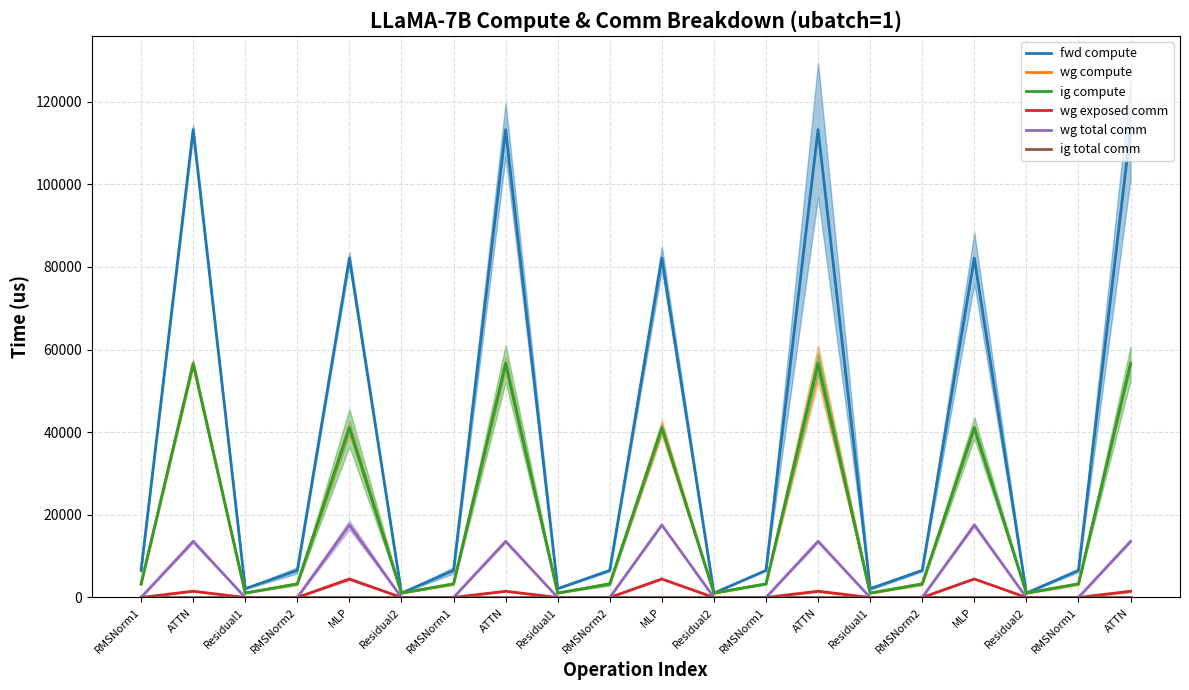

Reading left to right, what are all the values shown in this chart?

fwd compute: 6553.5	113226.7	2128.7	6553.5	82137.9	1064.3	6553.5	113226.7	2128.7	6553.5	82137.9	1064.3	6553.5	113226.7	2128.7	6553.5	82137.9	1064.3	6553.5	113226.7
wg compute: 3276.7	56613.4	1064.3	3276.7	41068.9	1064.3	3276.7	56613.4	1064.3	3276.7	41068.9	1064.3	3276.7	56613.4	1064.3	3276.7	41068.9	1064.3	3276.7	56613.4
ig compute: 3276.7	56613.4	1064.3	3276.7	41068.9	1064.3	3276.7	56613.4	1064.3	3276.7	41068.9	1064.3	3276.7	56613.4	1064.3	3276.7	41068.9	1064.3	3276.7	56613.4
wg exposed comm: 0.0	1506.9	0.0	0.0	4476.2	0.0	0.0	1506.9	0.0	0.0	4476.2	0.0	0.0	1506.9	0.0	0.0	4476.2	0.0	0.0	1506.9
wg total comm: 0.0	13591.5	0.0	0.0	17550.6	0.0	0.0	13591.5	0.0	0.0	17550.6	0.0	0.0	13591.5	0.0	0.0	17550.6	0.0	0.0	13591.5
ig total comm: 0.0	0.0	0.0	0.0	0.0	0.0	0.0	0.0	0.0	0.0	0.0	0.0	0.0	0.0	0.0	0.0	0.0	0.0	0.0	0.0